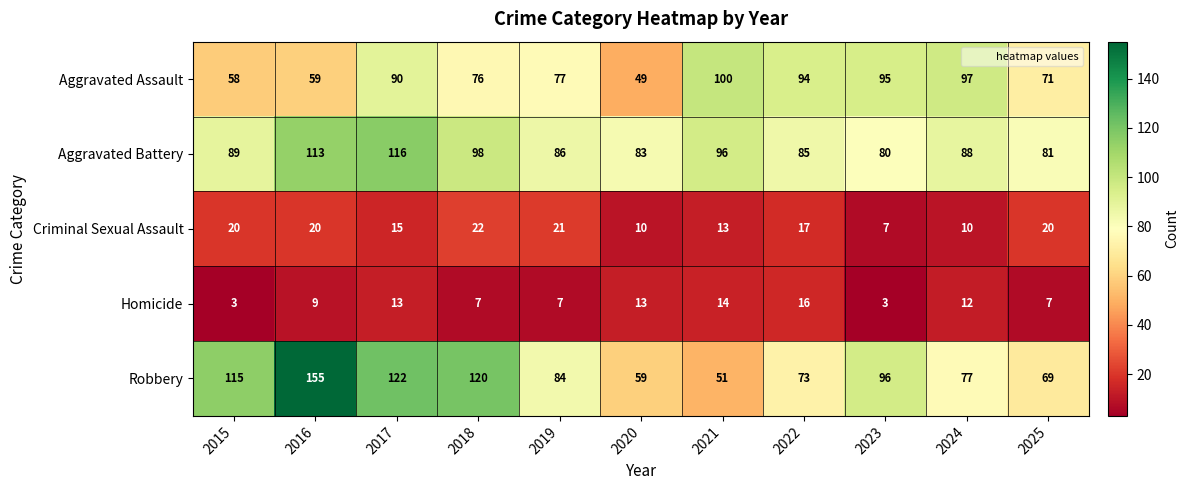

At how many categories does at least one series exceed 29?

11